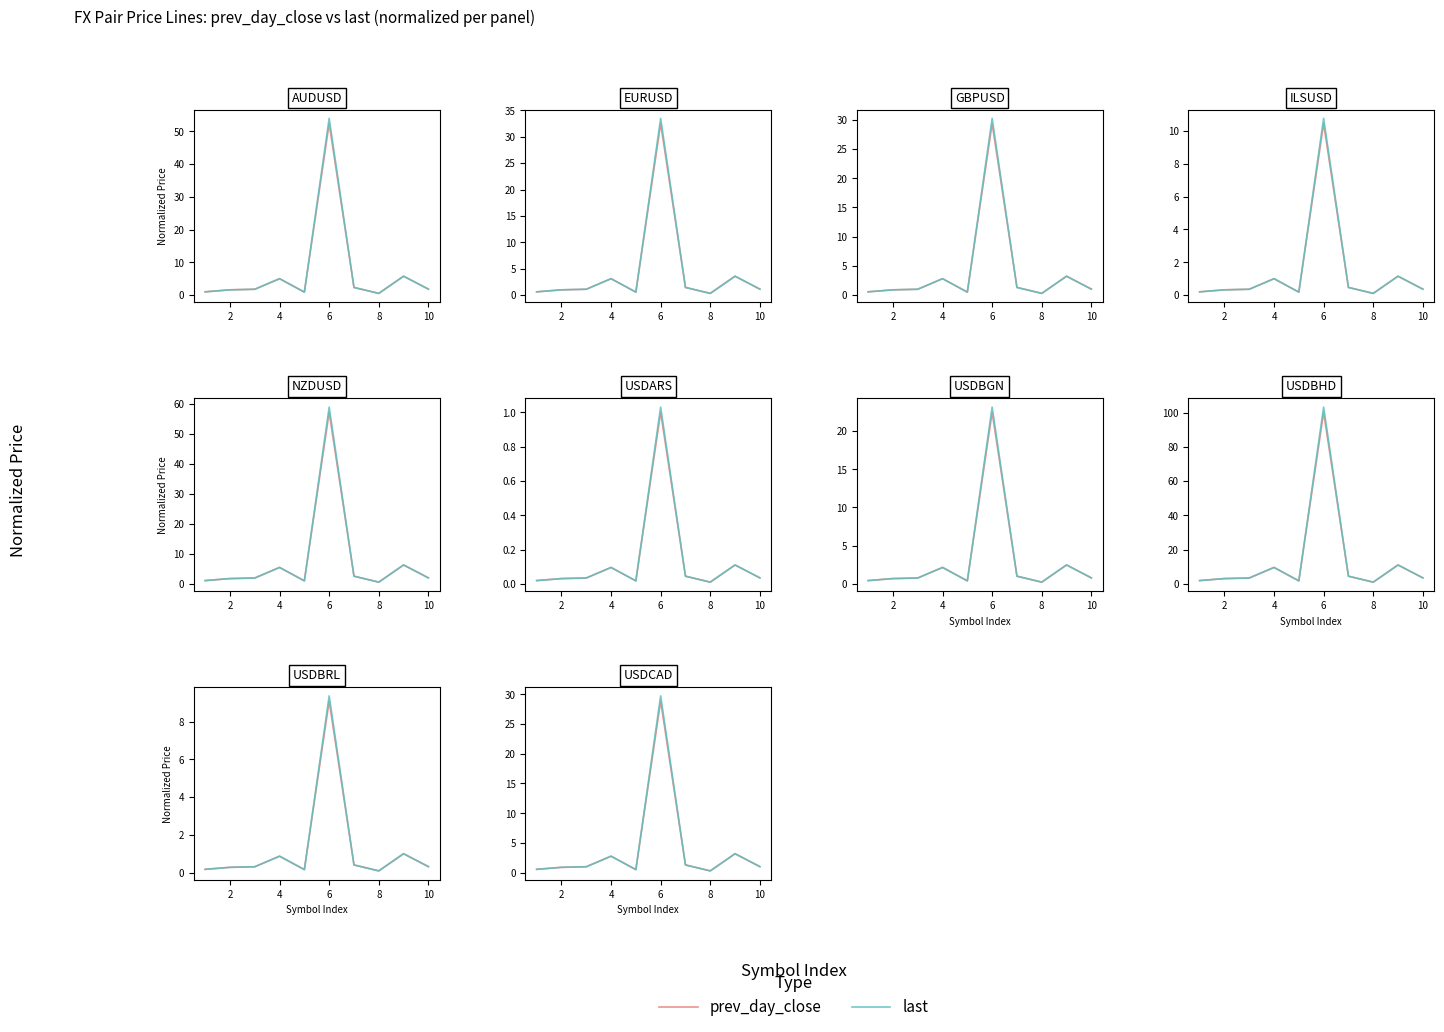

How many data points in last are less than 1?

5